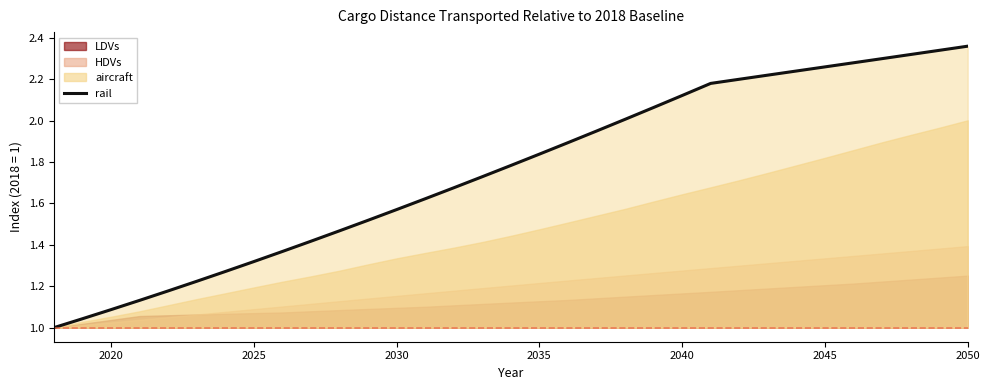

The value of rail at 2050 is 3.3. True or false?

False